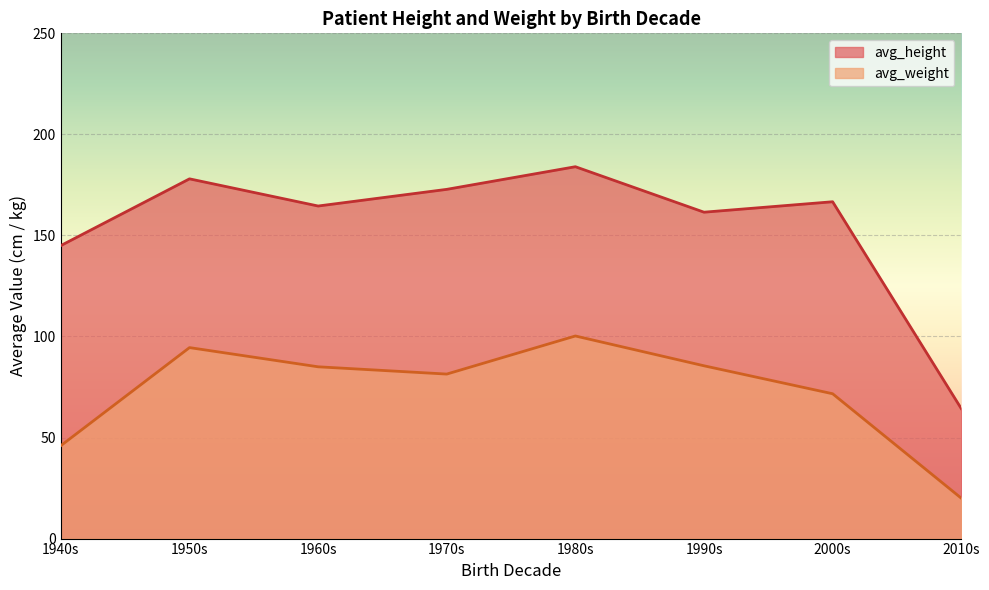

Which series changed the most between 1981 and 2009?

avg_height